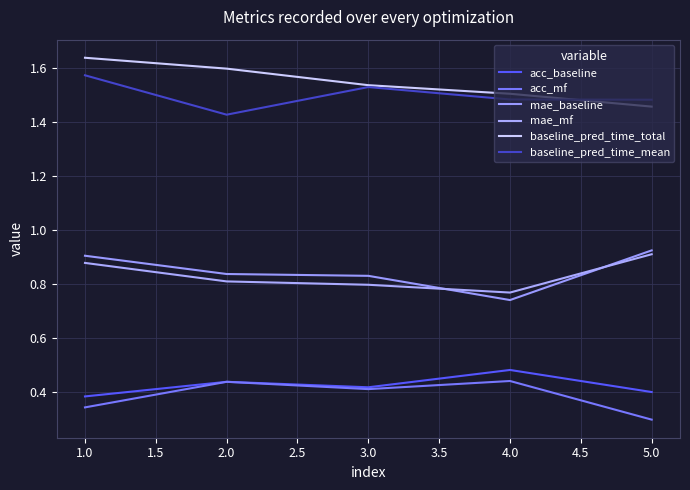

At which category is the sum across all series the highest?

1.0